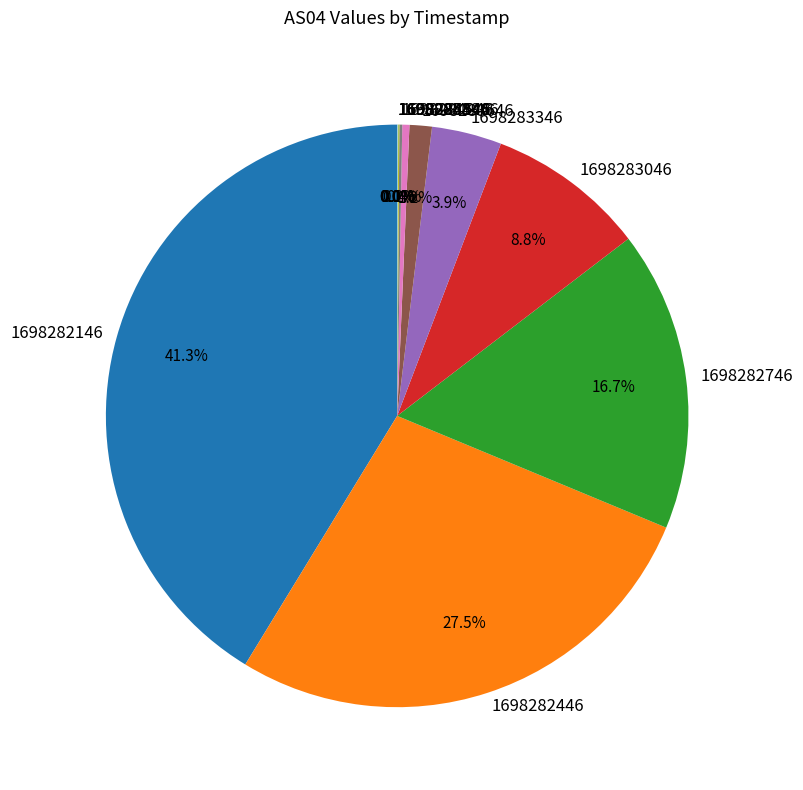

Between 1698282446 and 1698282146, which is larger?

1698282146